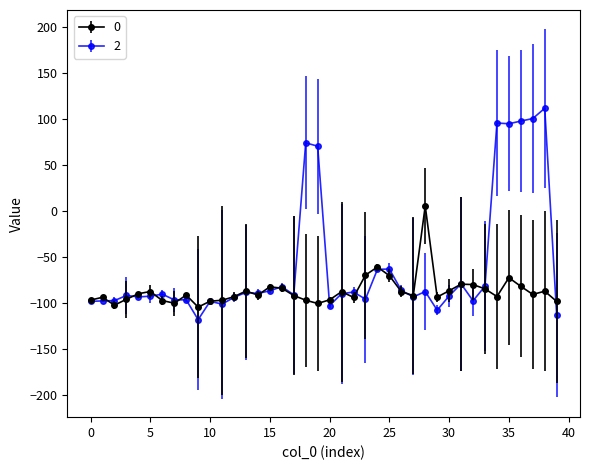

Rank the series by their maximum value, from lowest to highest.

0, 2